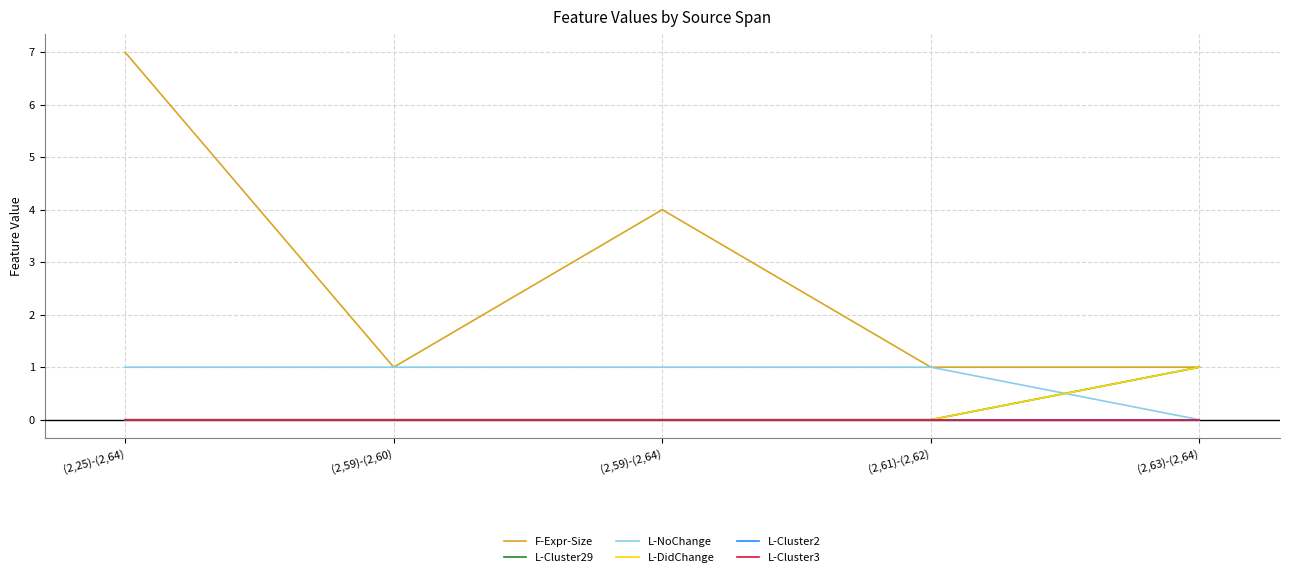

True or false: L-Cluster3 has a value of 0 at (2,61)-(2,62).

True